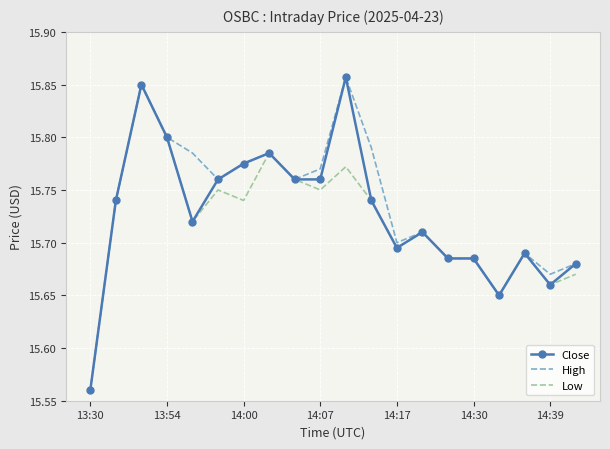

List the series in order of their overall mean, highest first.

High, Close, Low